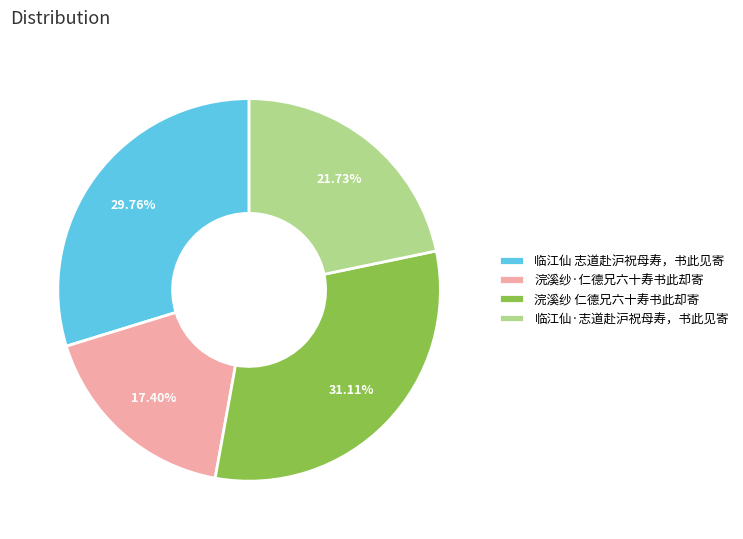

Is there any slice that represents more than half of the pie?

No